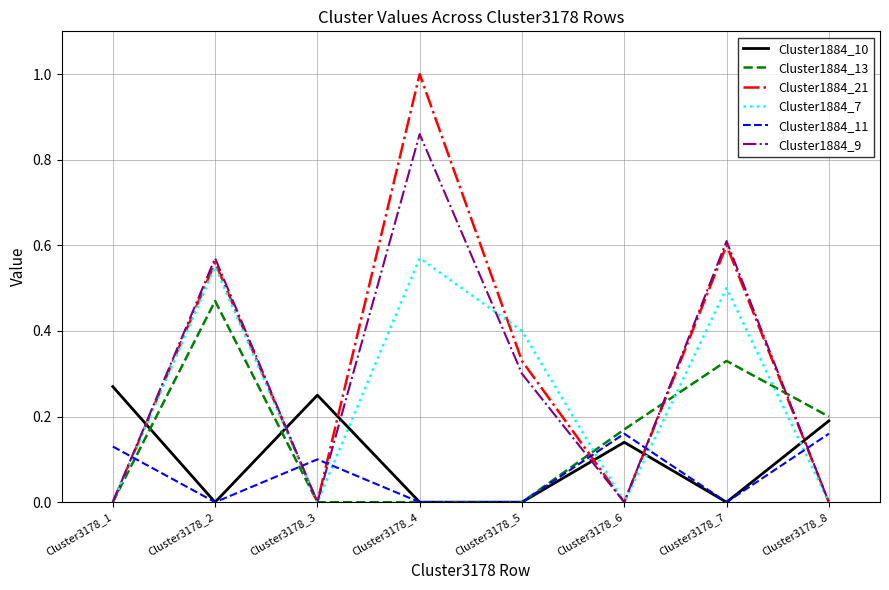

Where do Cluster1884_11 and Cluster1884_9 first cross each other?

Cluster3178_1 and Cluster3178_2